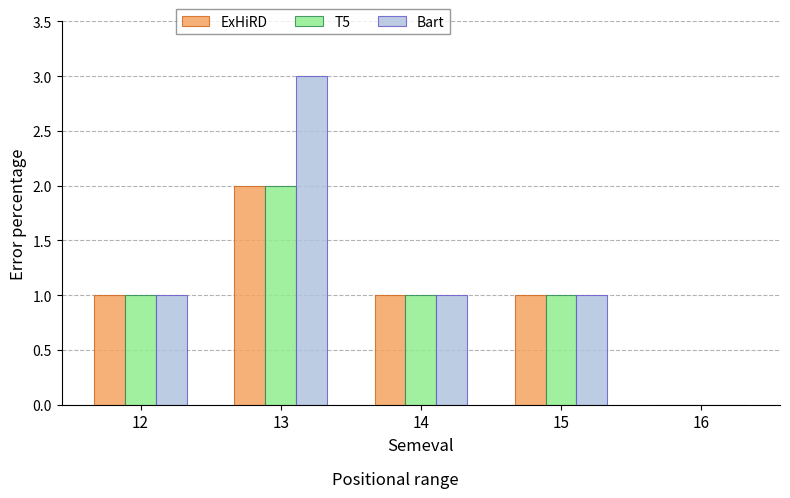

What is the highest value of the Bart series?

3